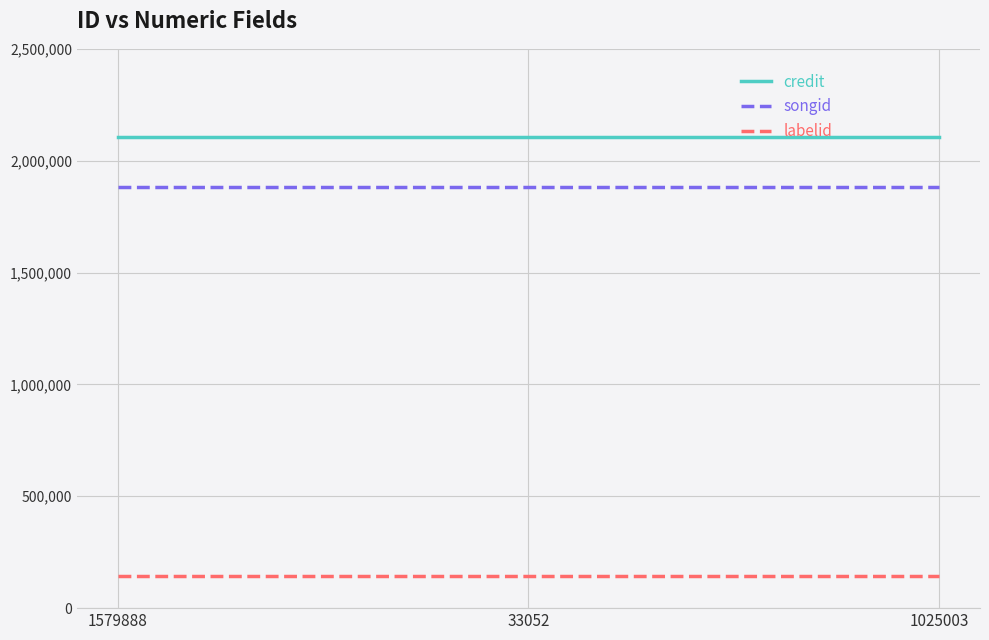

What is the spread (max minus min) of values at 1025003?

1959526